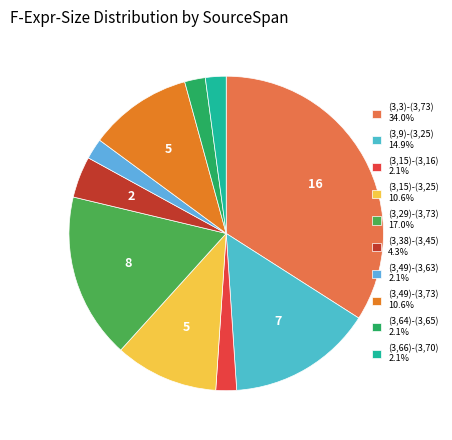

Is there a majority slice in this chart?

No